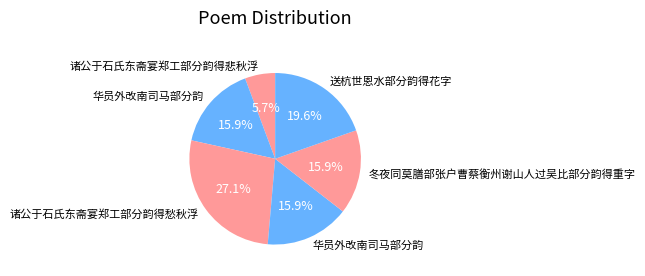

Which category has the smallest portion of the pie?

诸公于石氏东斋宴郑工部分韵得悲秋浮